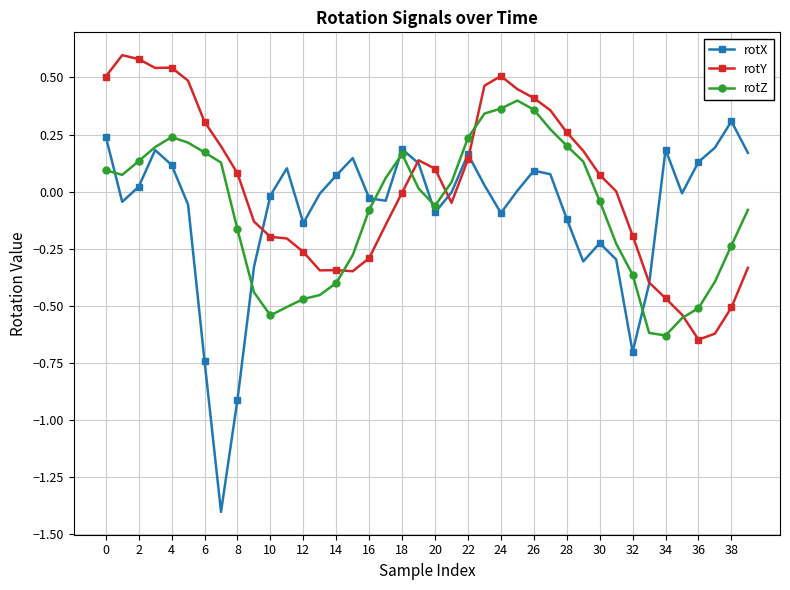

How many values in the rotZ series exceed 0?

20